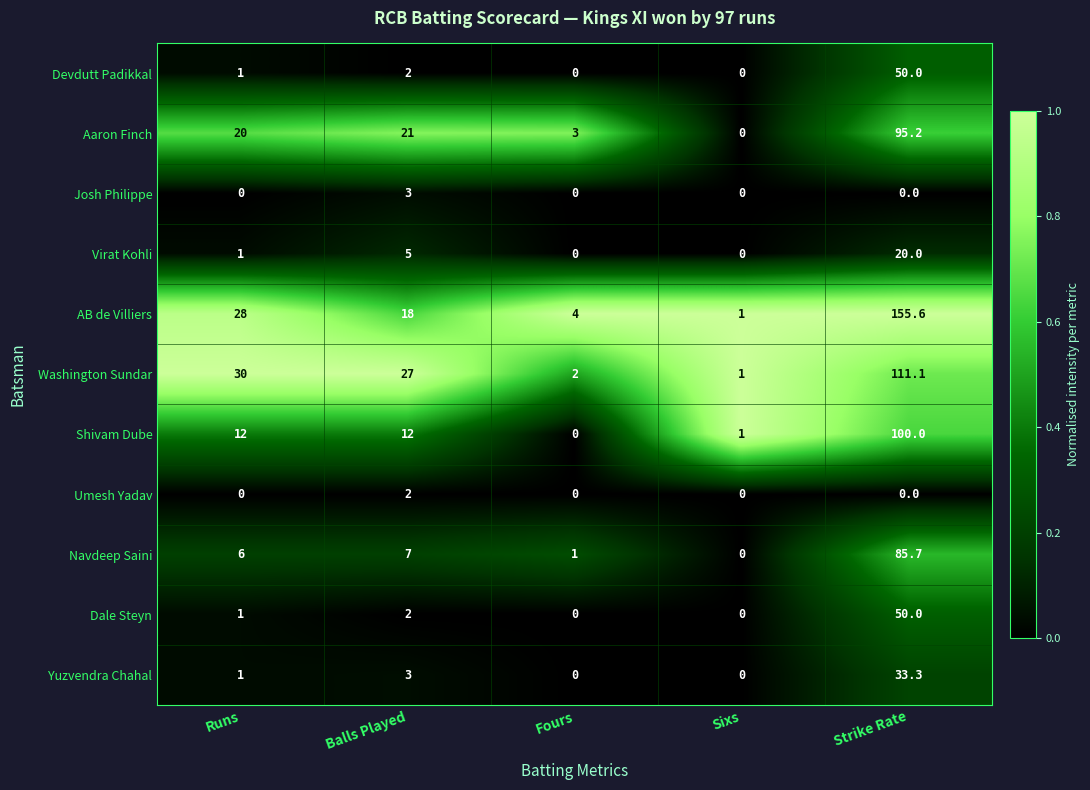

How many categories are shown in the chart?

5